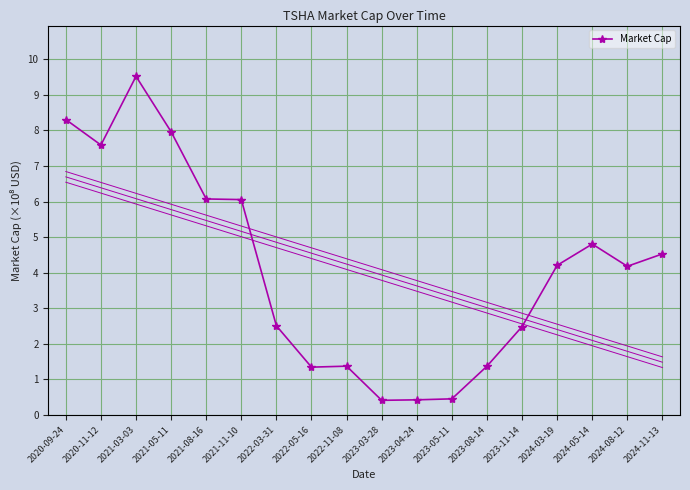

The chart shows a value of 6.1 at 2021-08-16. True or false?

True